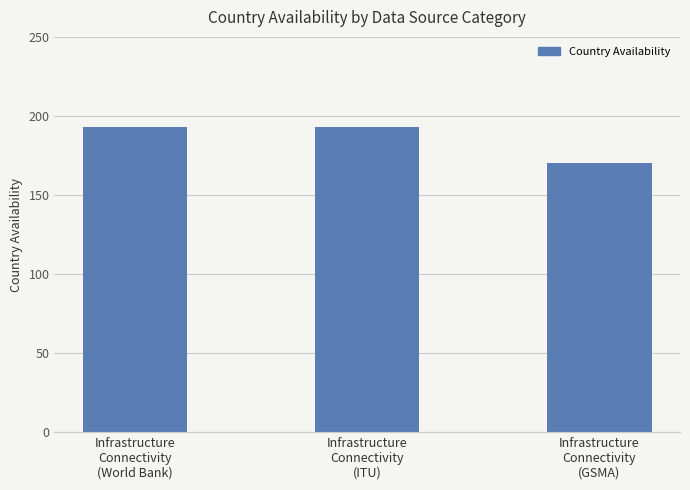

What is the label of the 1st bar from the right?

Infrastructure
Connectivity
(GSMA)